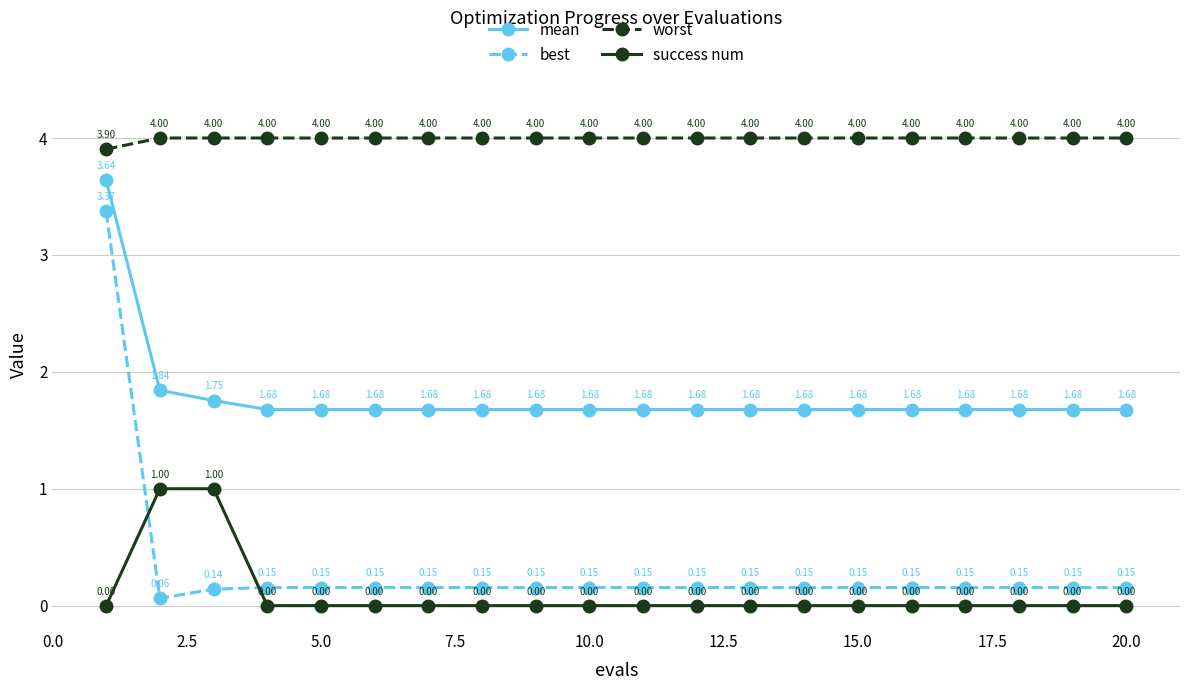

True or false: success num has more than 1 points higher than both neighbors.

False